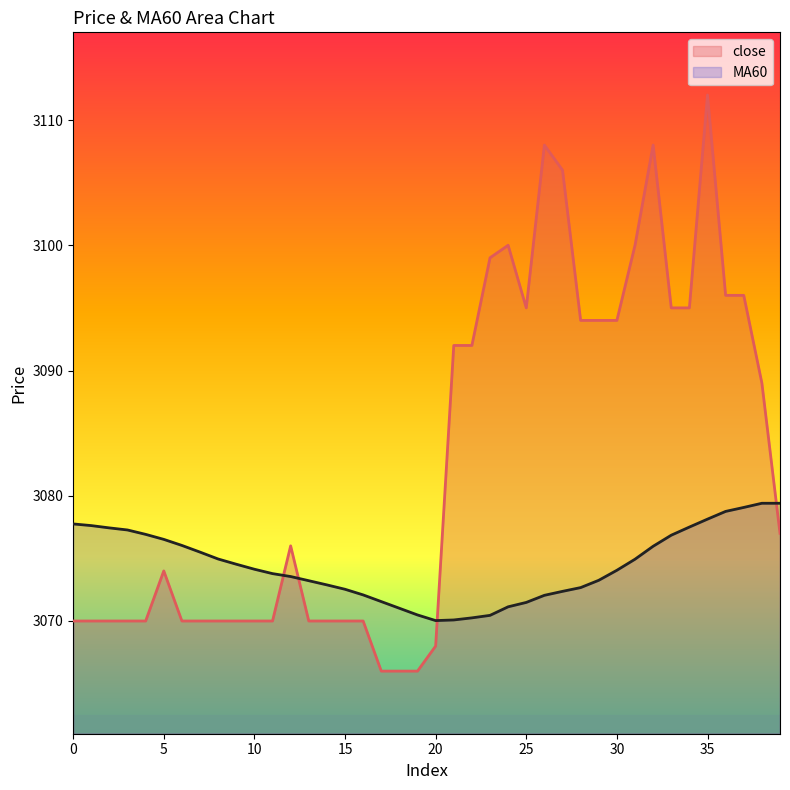

What is the average value of the close series?

3082.7